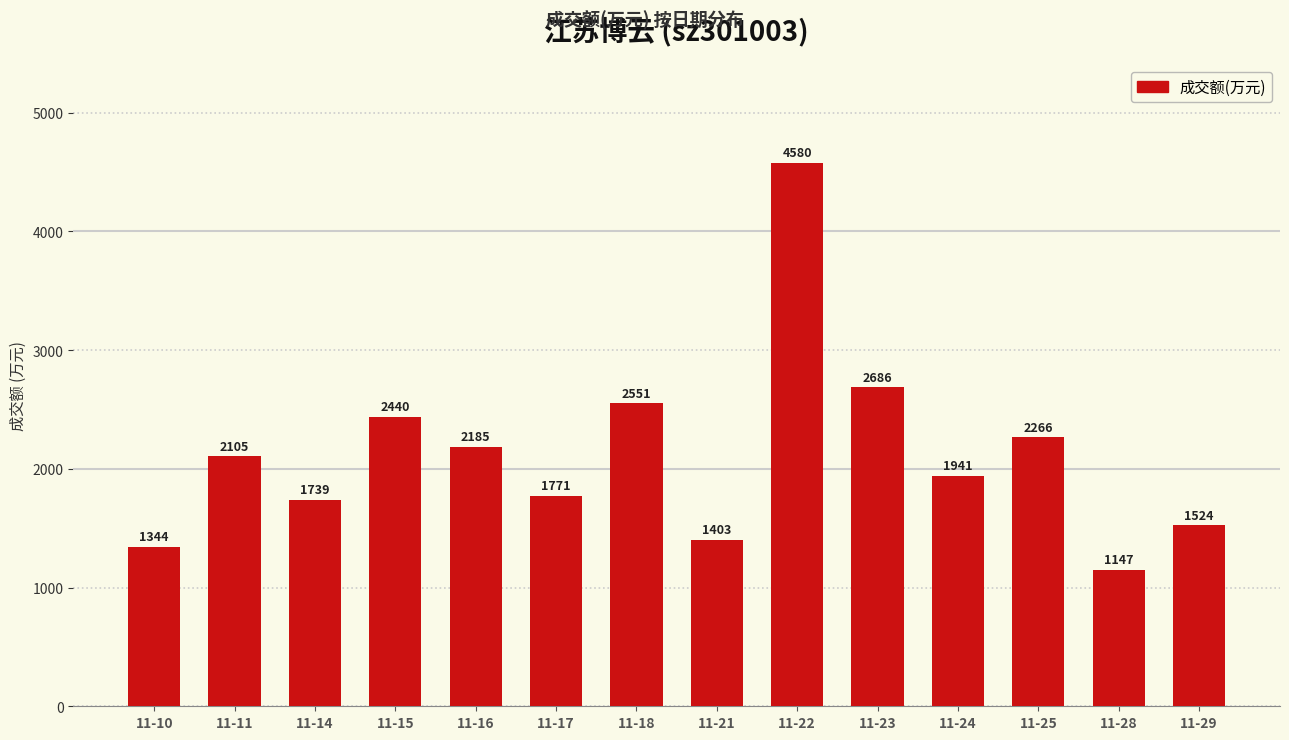

Read the value at 11-11, to the nearest 50.

2100